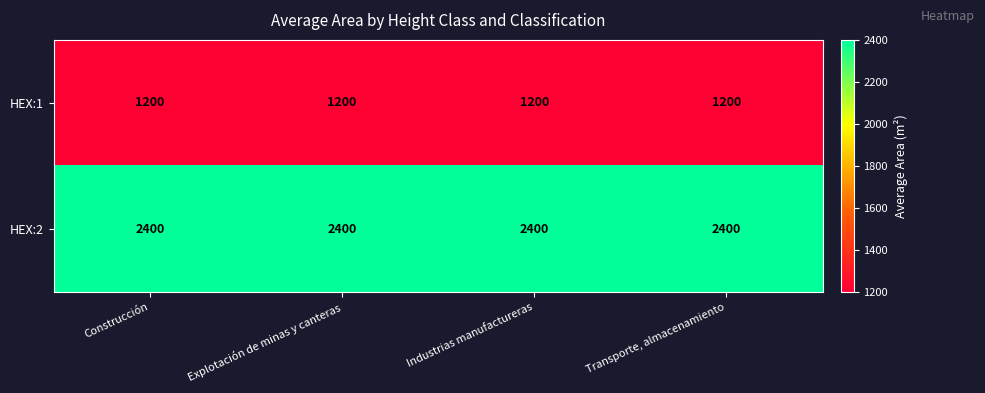

What is the spread (max minus min) of values at Explotación de minas y canteras?

1200